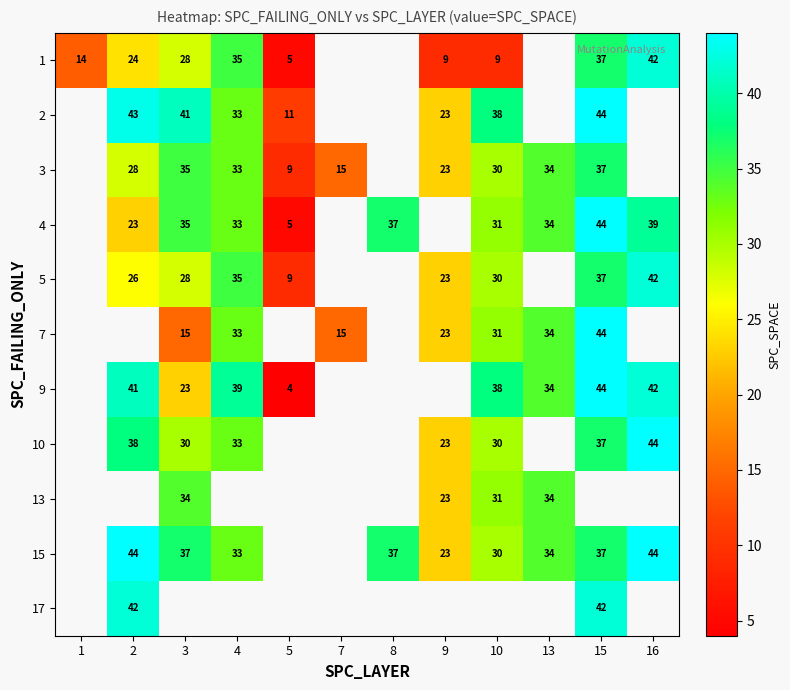

True or false: 1 has a value of 14 at 1.

True